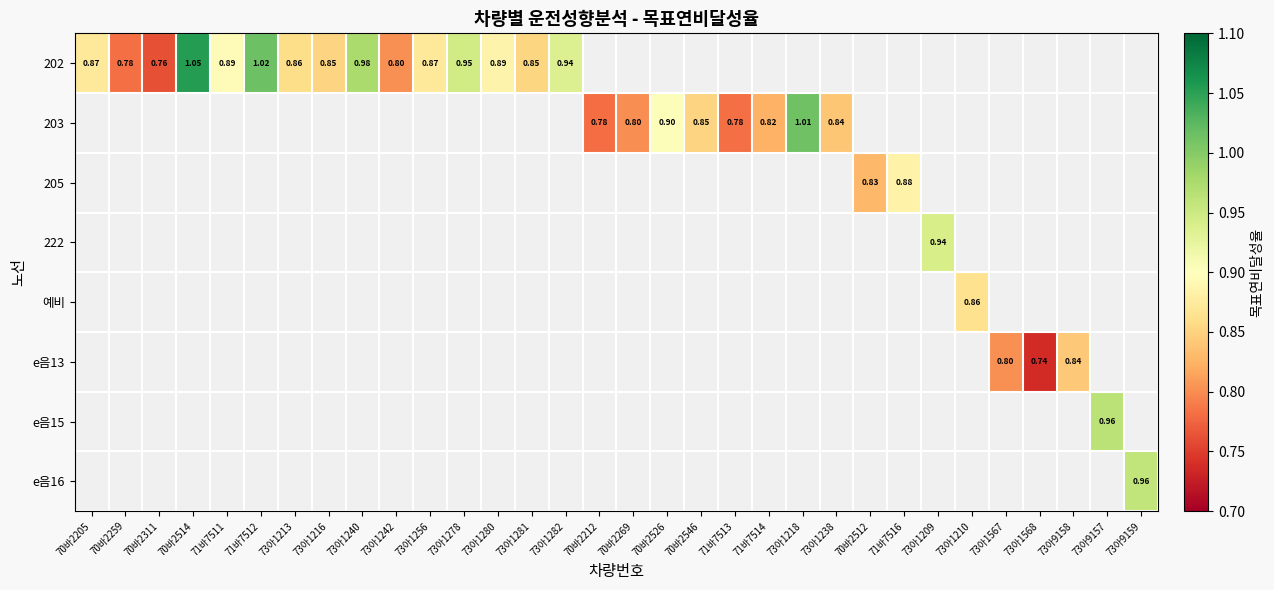

What is the lowest value of the 202 series?

0.8